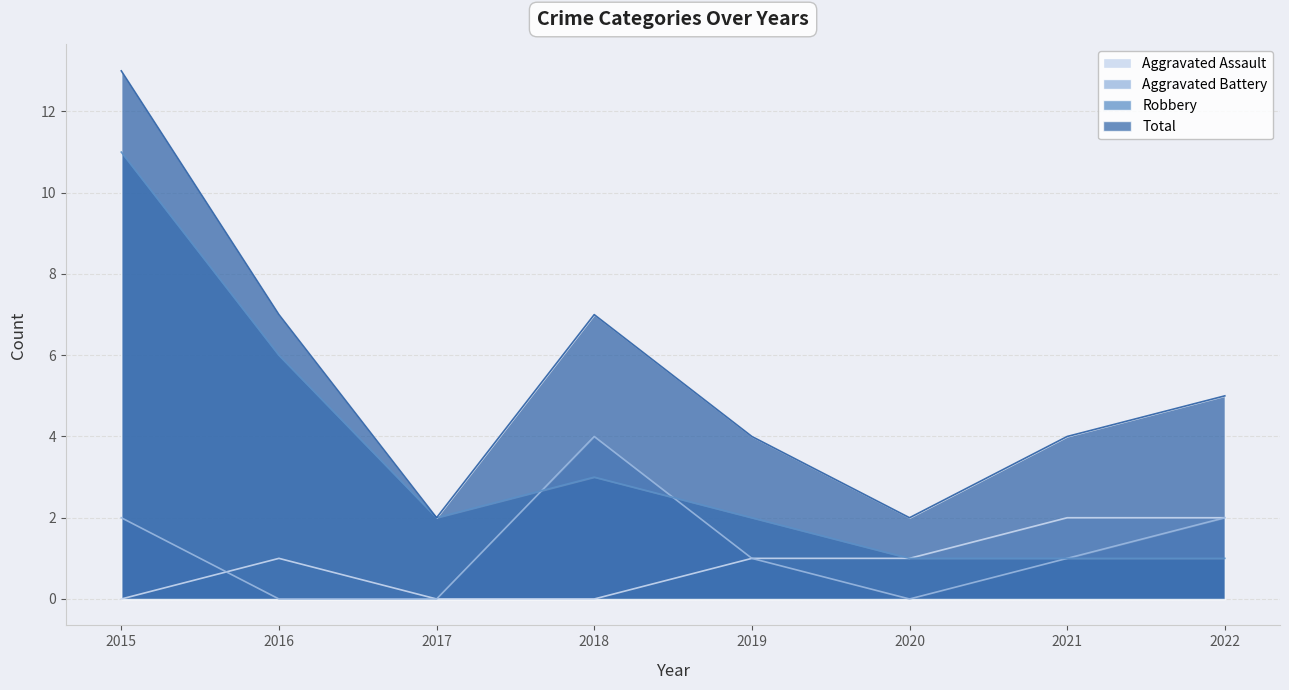

Is it true that Aggravated Assault equals 1 at 2018?

False